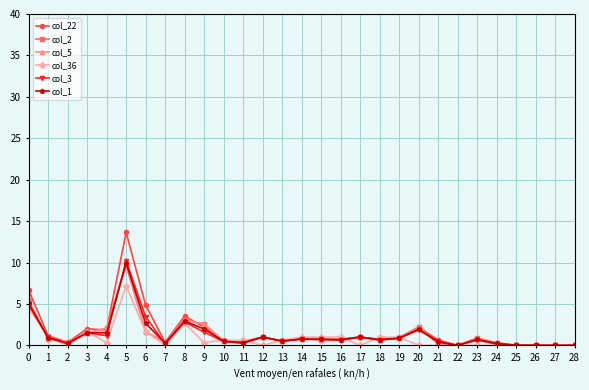

List the series in order of their peak value, highest first.

col_22, col_3, col_1, col_2, col_5, col_36